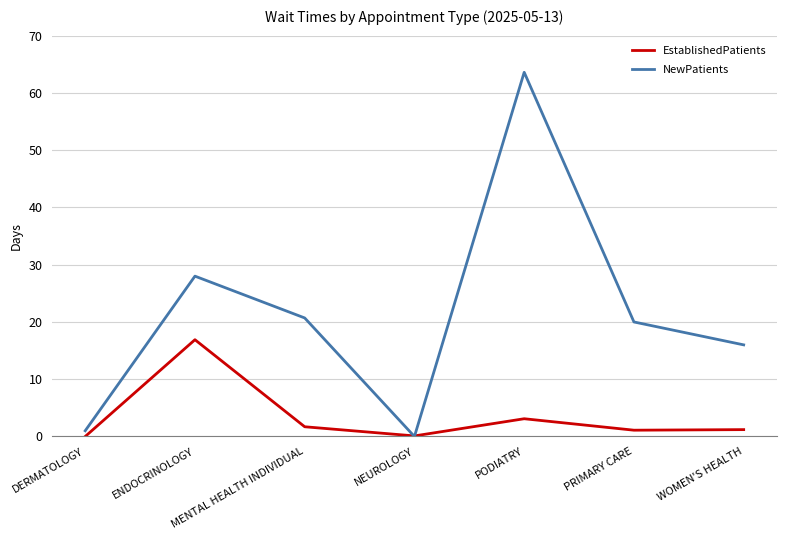

Which series has the largest range (max minus min)?

NewPatients